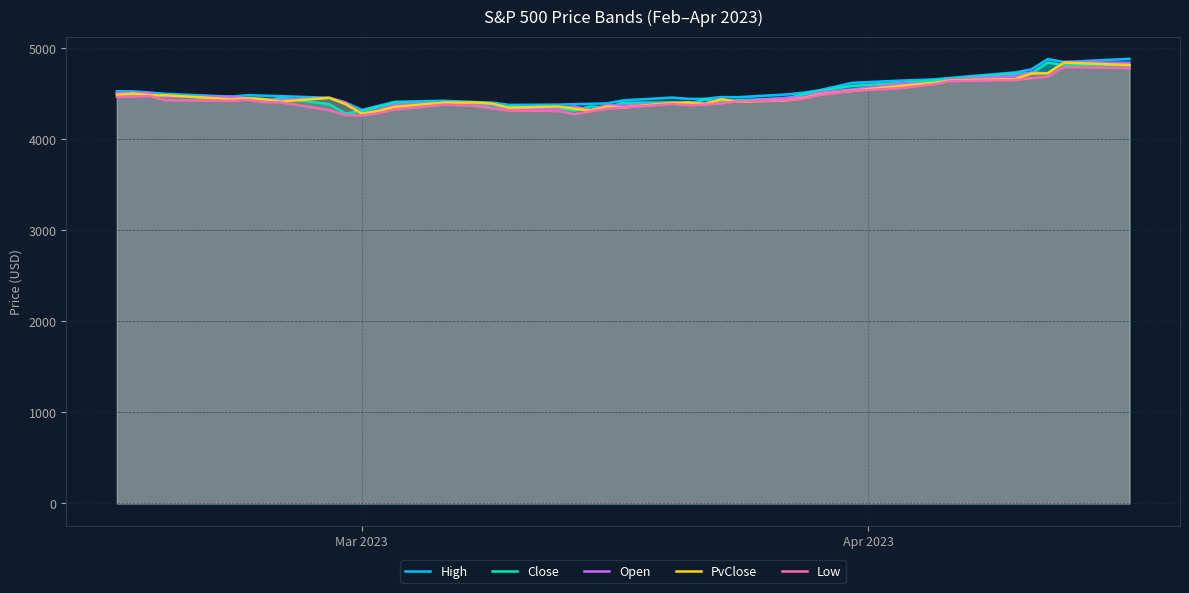

Does the chart have visible grid lines?

Yes